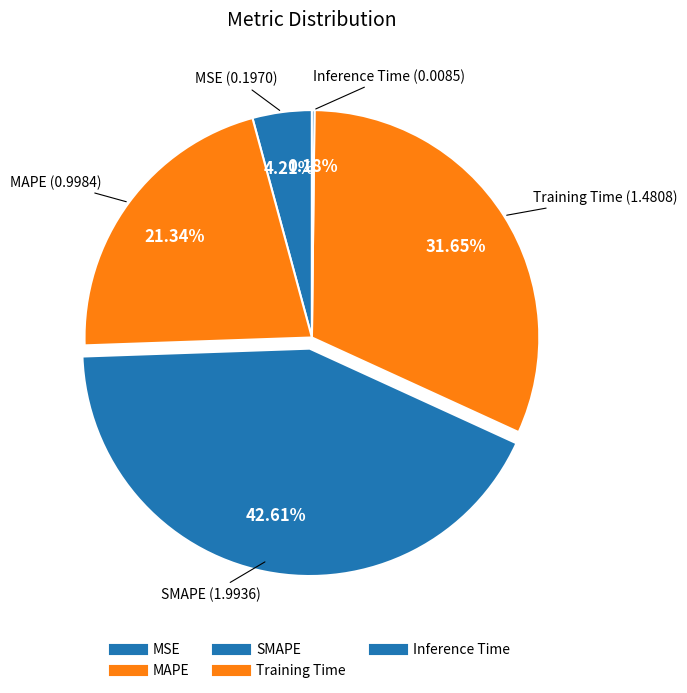

What is the change in value from MSE to Inference Time?

-0.2